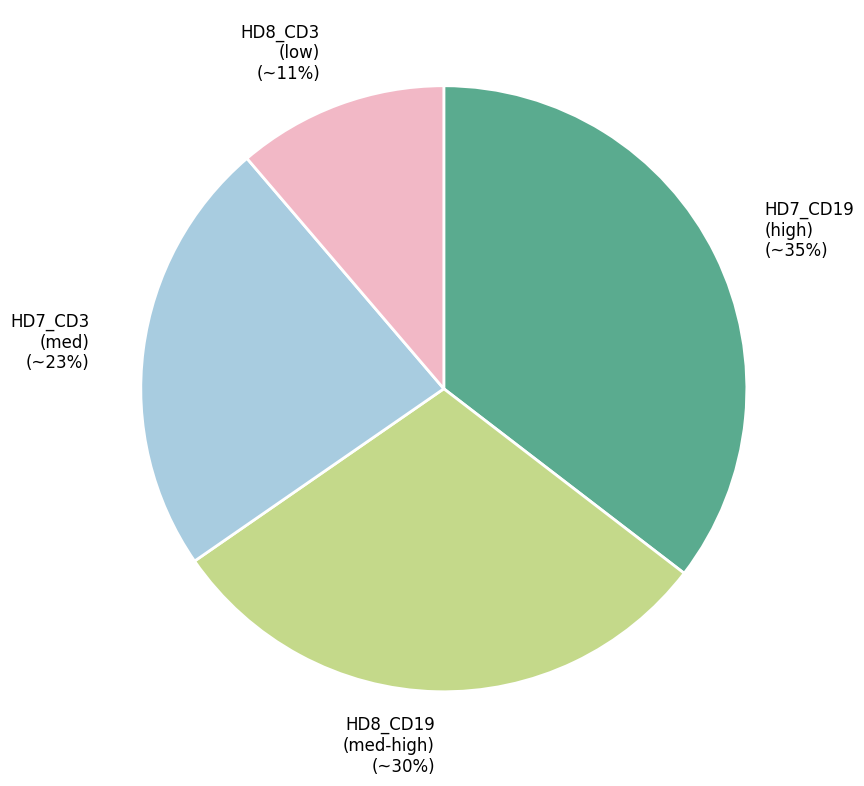

Is the sum of HD7_CD3 (med) and HD8_CD3 (low) greater than half?

No